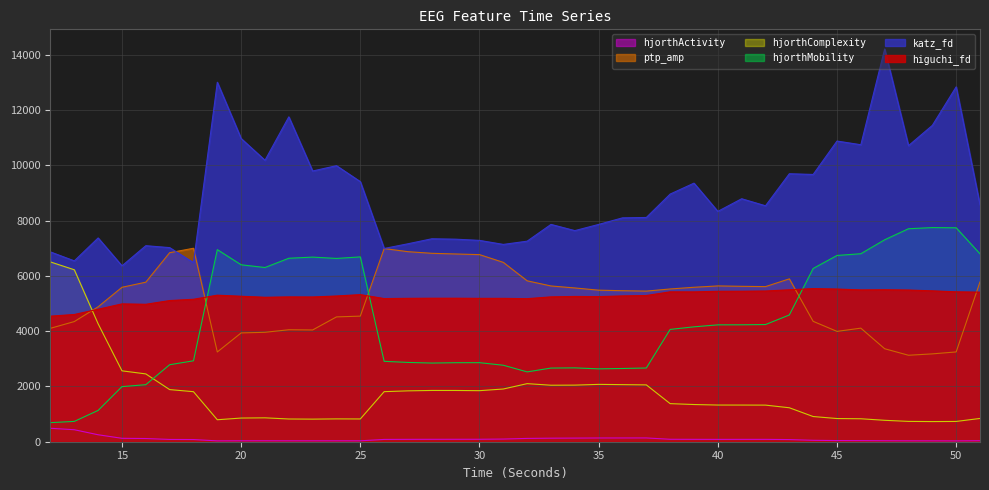

Which series has the largest total across all categories?

katz_fd